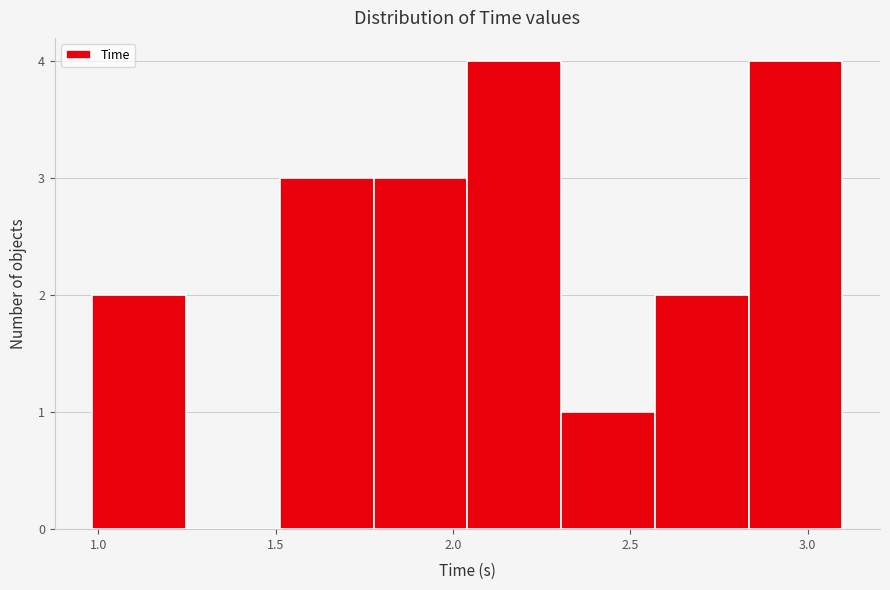

Reading left to right, transcribe this chart: for each bar, give the range it covers on the x-axis and its height. Neither the bar edges nor the heights are printed on the chart, so give them approximately, as read against the axes.

1.00 to 1.25: 2
1.25 to 1.50: 0
1.50 to 1.80: 3
1.80 to 2.05: 3
2.05 to 2.30: 4
2.30 to 2.55: 1
2.55 to 2.85: 2
2.85 to 3.10: 4